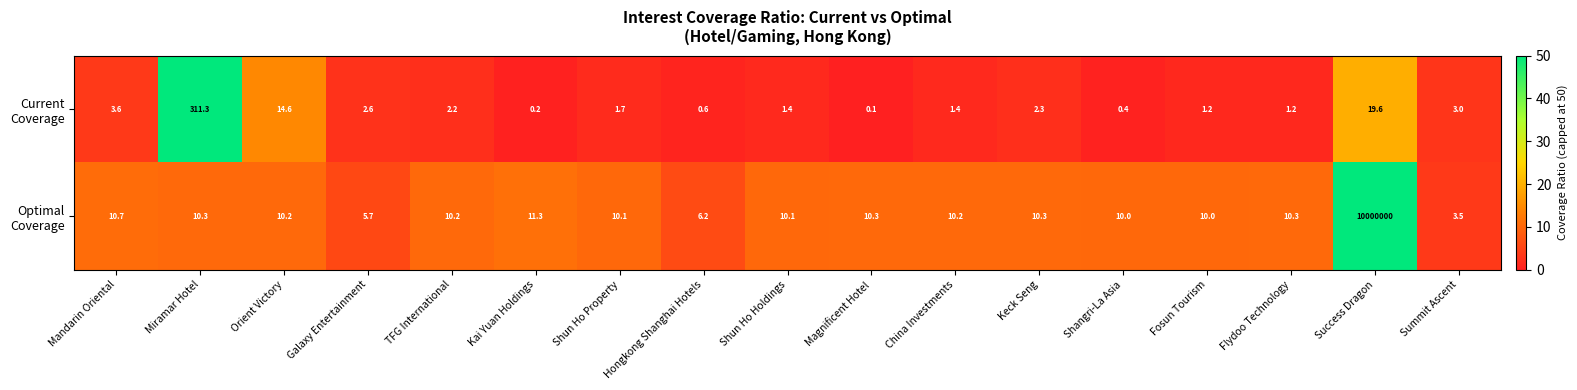

At which category is the sum across all series the highest?

Success Dragon